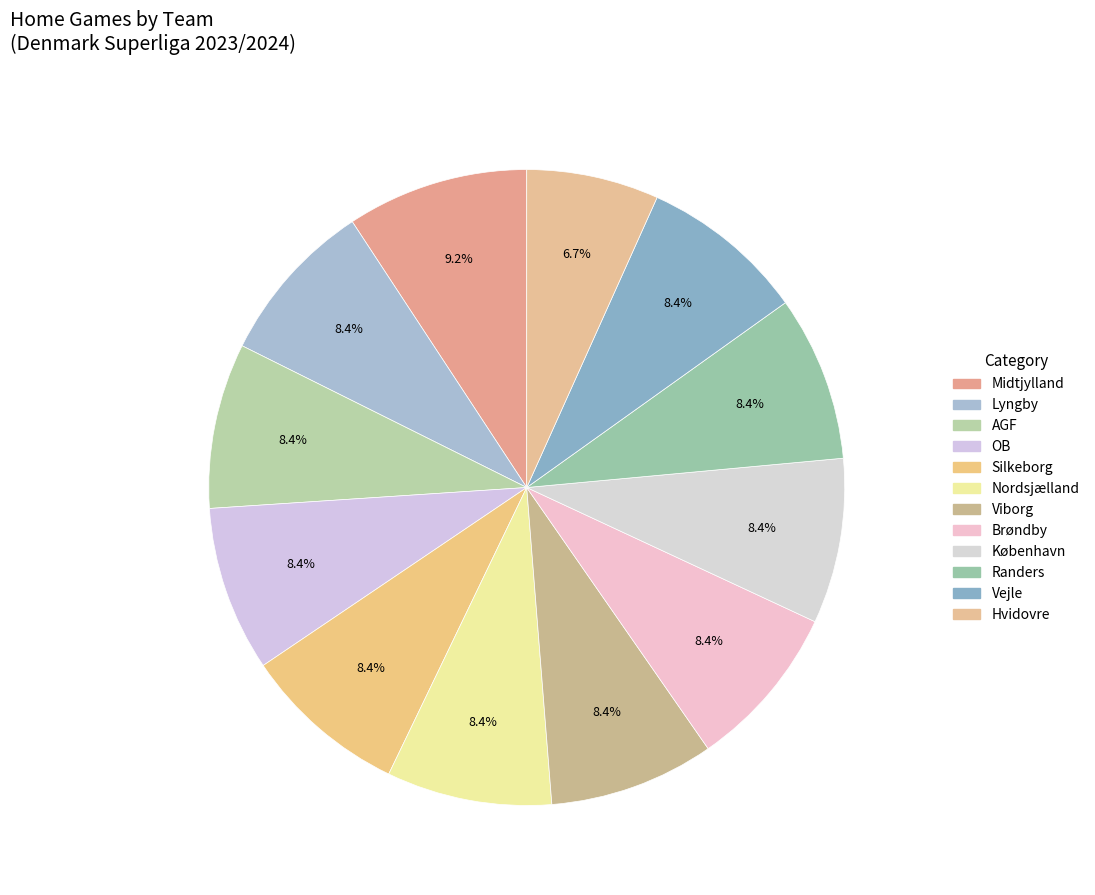

Which slice is the largest?

Midtjylland